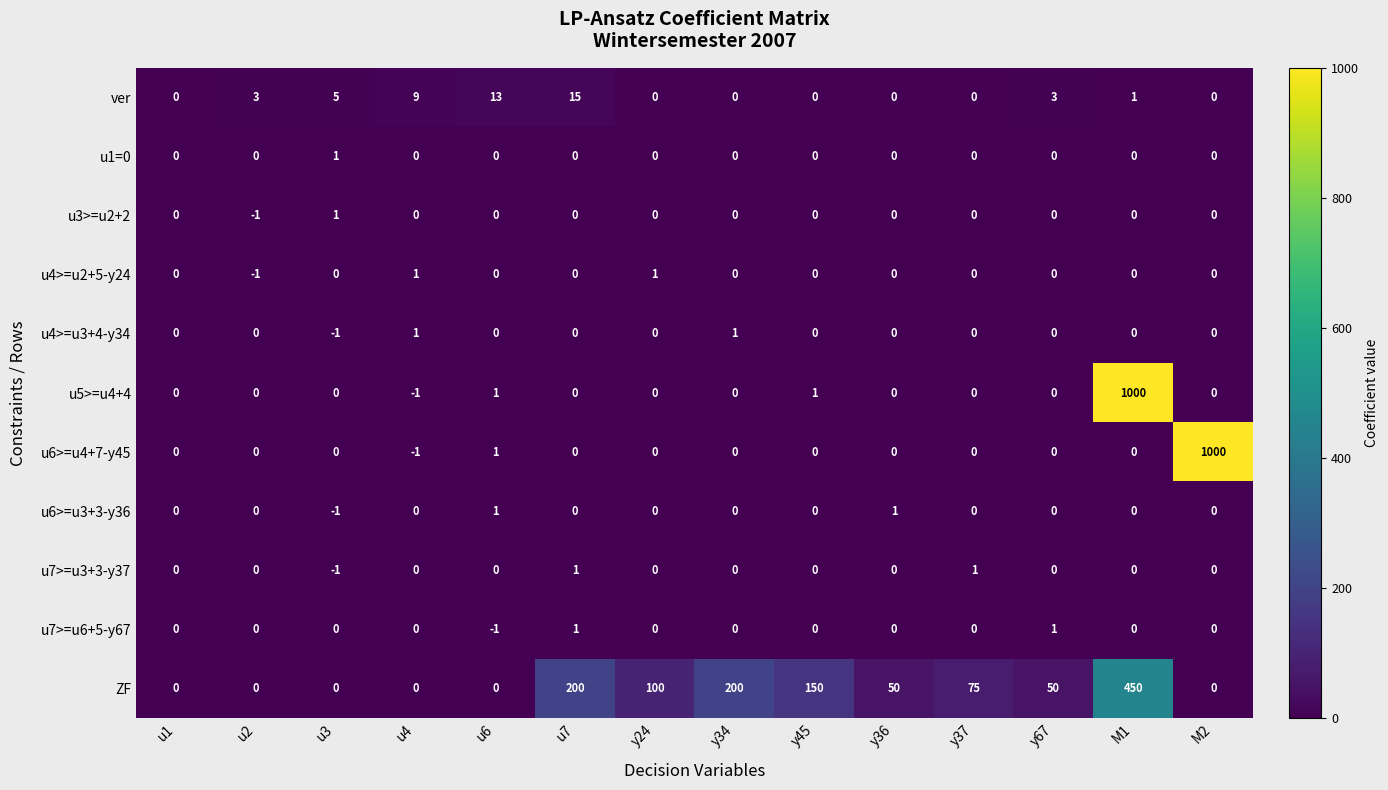

What is the average value of the ver series?

4